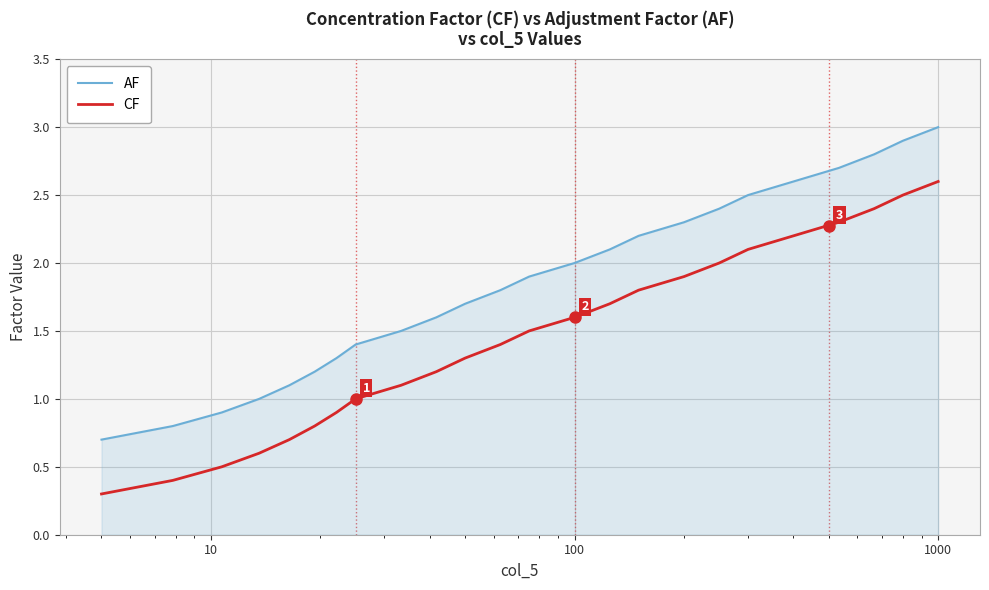

What is the difference between the second highest and second lowest values in the CF series?

2.1